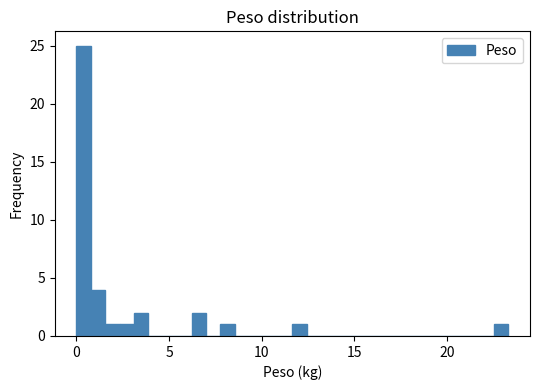

Read against the x-axis, roughly where is the centre of the tallest bar?

0.5